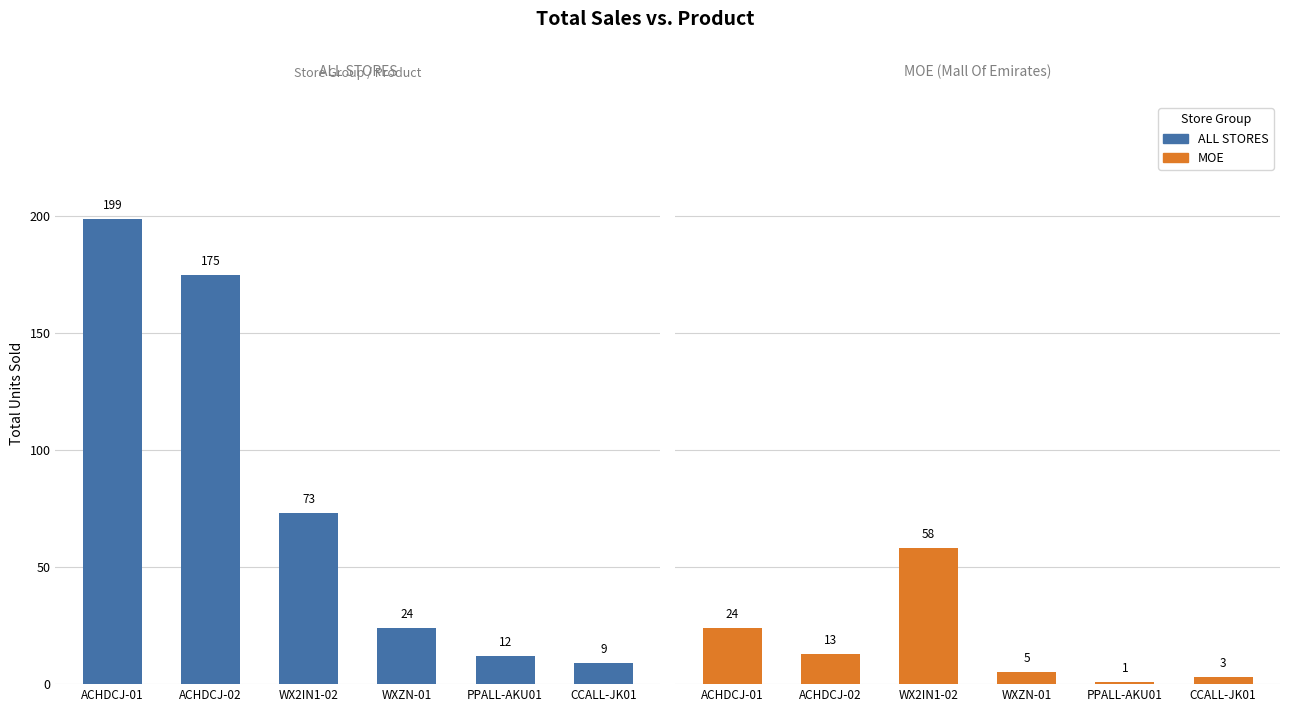

What is the highest value of the MOE series?

58